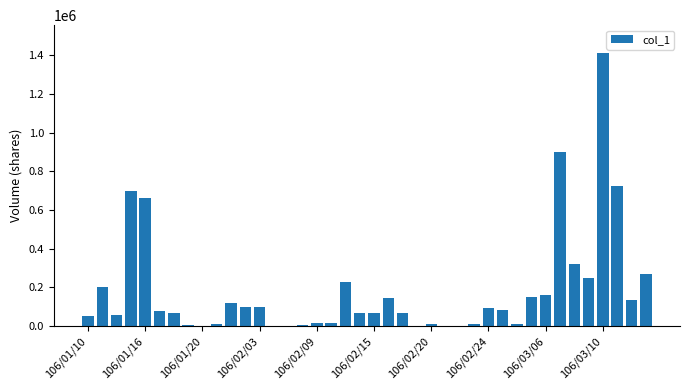

What is the sum of all values?

7275000